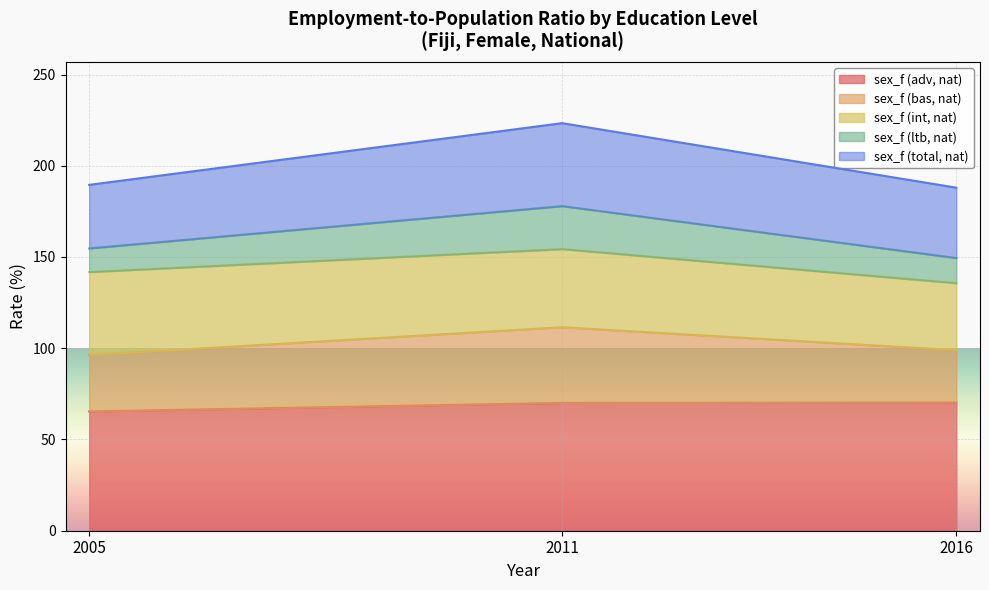

What are all the series names shown in the legend?

sex_f (adv, nat), sex_f (bas, nat), sex_f (int, nat), sex_f (ltb, nat), sex_f (total, nat)